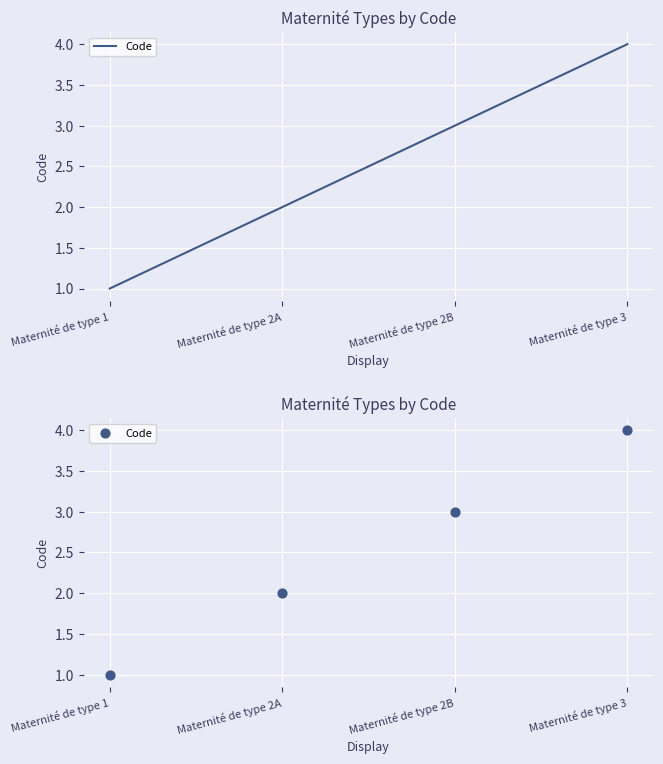

What is the ratio of the value at Maternité de type 3 to the value at Maternité de type 2B?

1.3